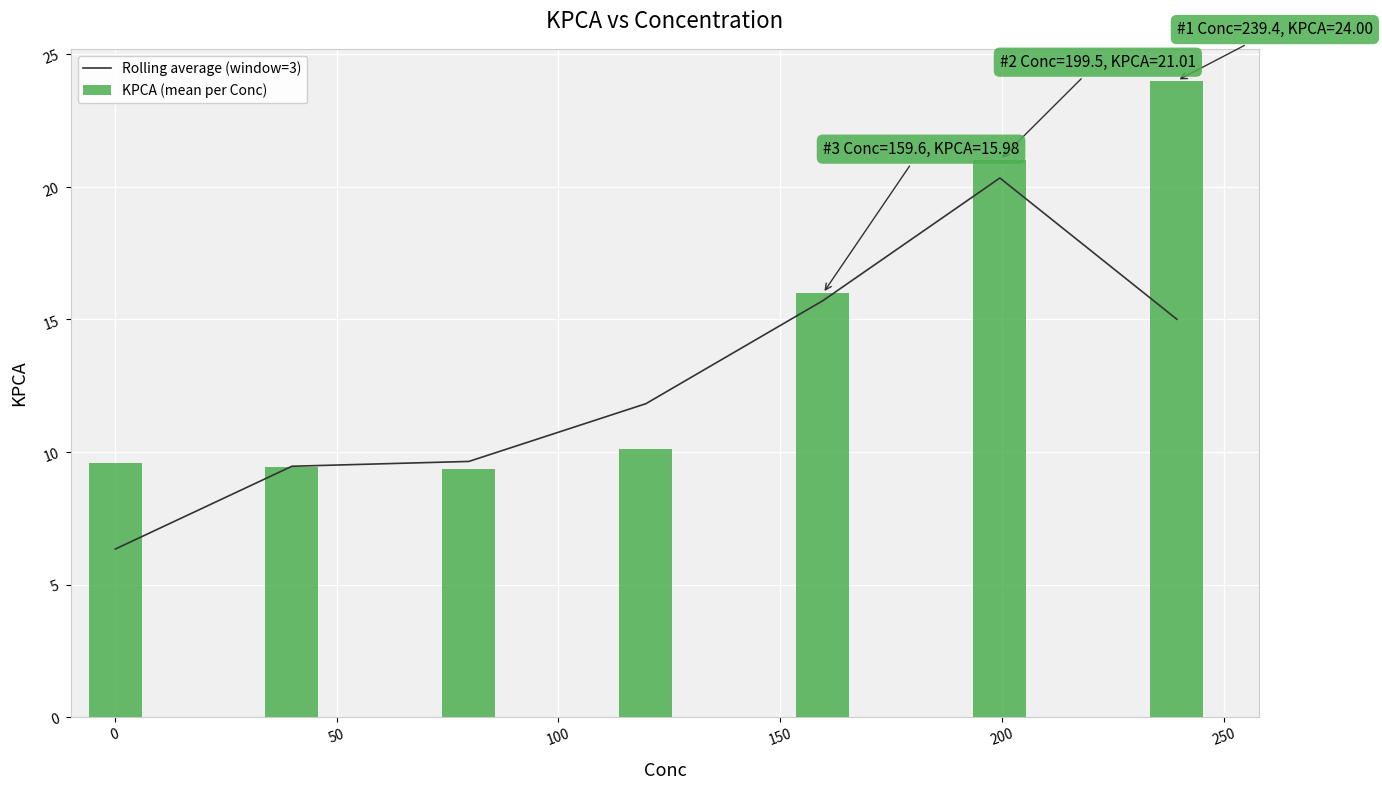

Which series has the largest range (max minus min)?

KPCA (mean per Conc)